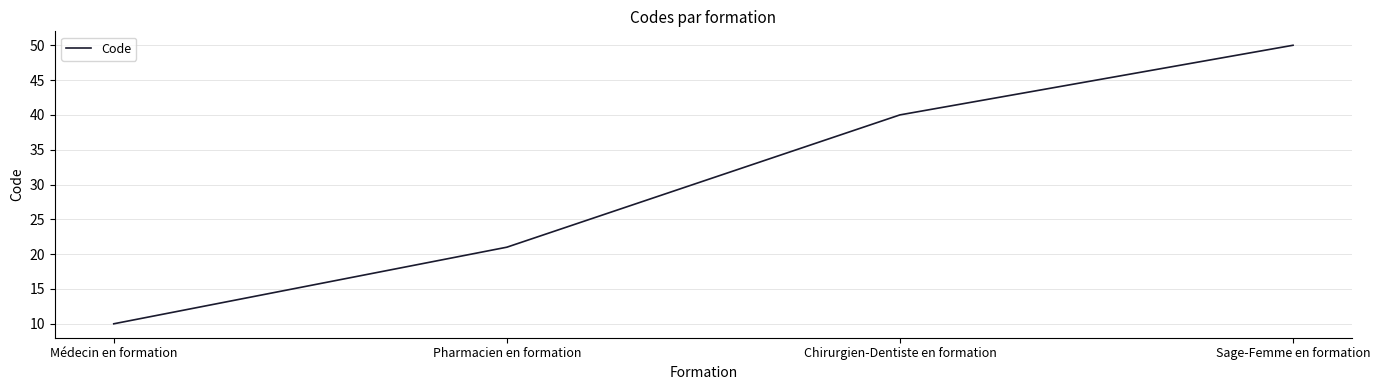

What position from the left is Médecin en formation?

1